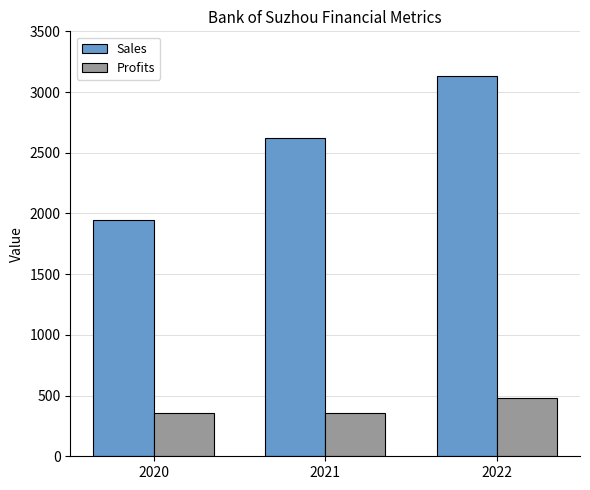

True or false: Sales has a value of 3550.8 at 2021.

False